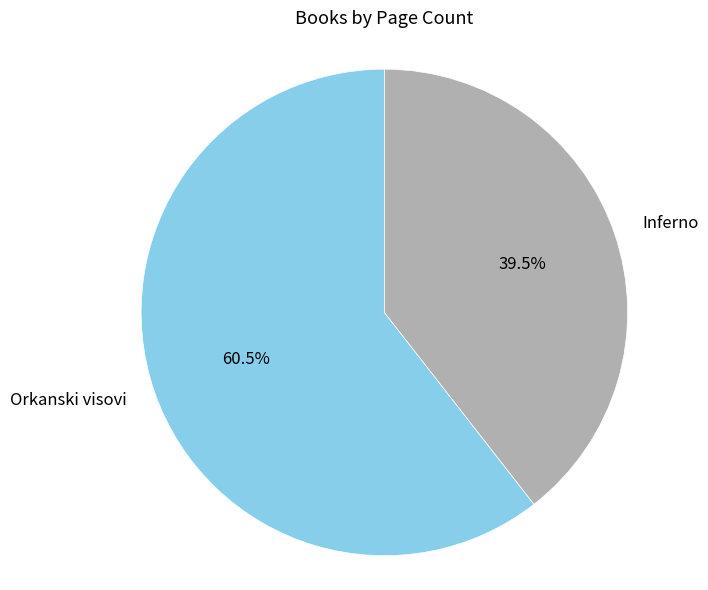

How many slices are in this pie chart?

2